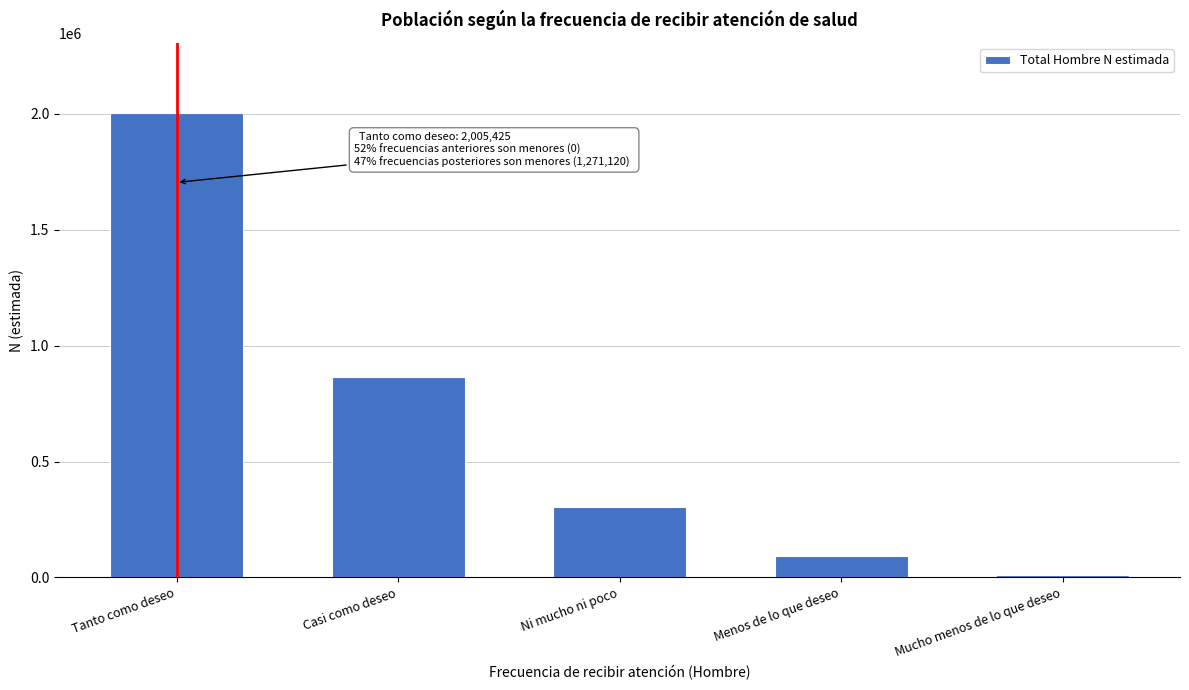

Reading right to left, list all the values displayed in this chart.

Mucho menos de lo que deseo=11576	Menos de lo que deseo=90386	Ni mucho ni poco=305187	Casi como deseo=863971	Tanto como deseo=2005425